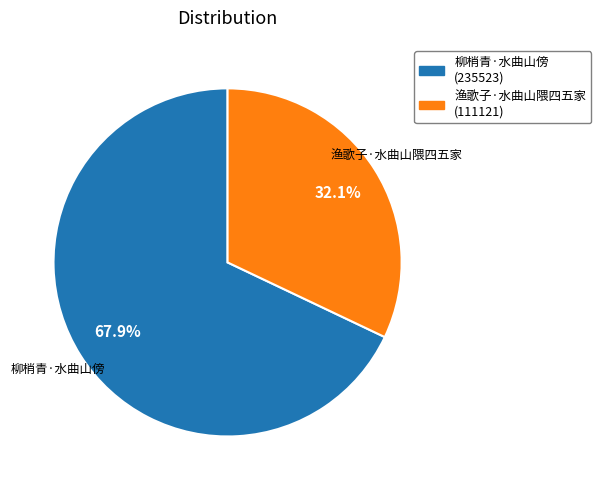

Rank the categories by value from highest to lowest.

柳梢青·水曲山傍, 渔歌子·水曲山隈四五家